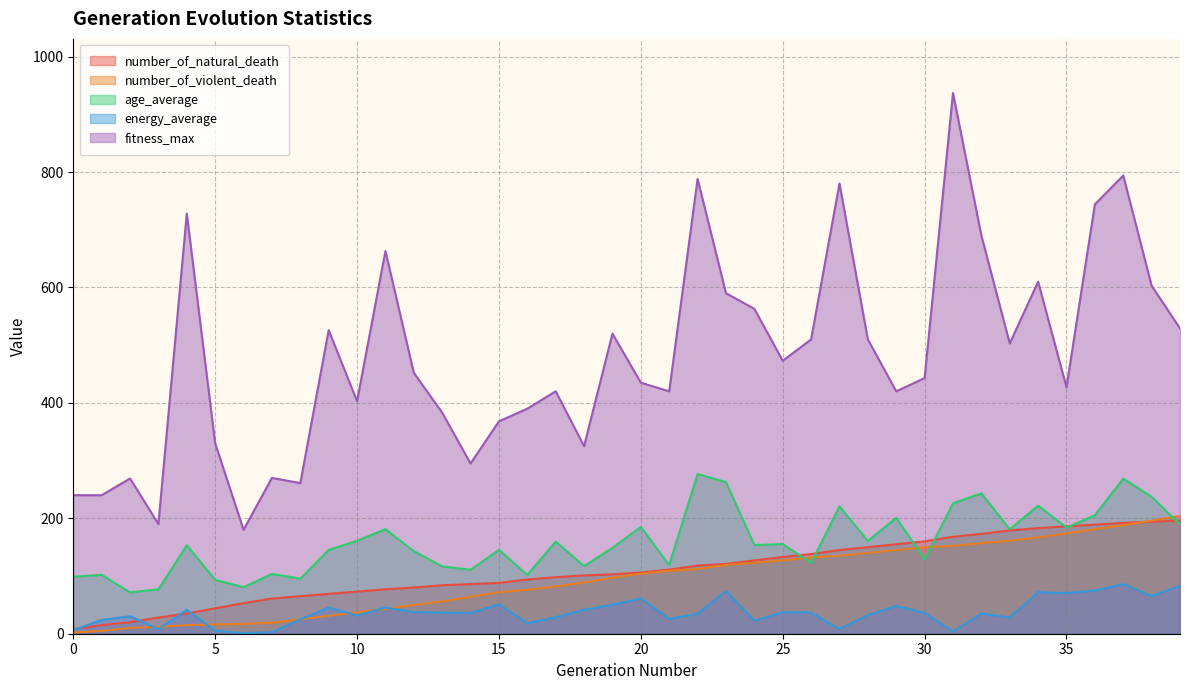

Where do number_of_violent_death and number_of_natural_death first cross each other?

37 and 38